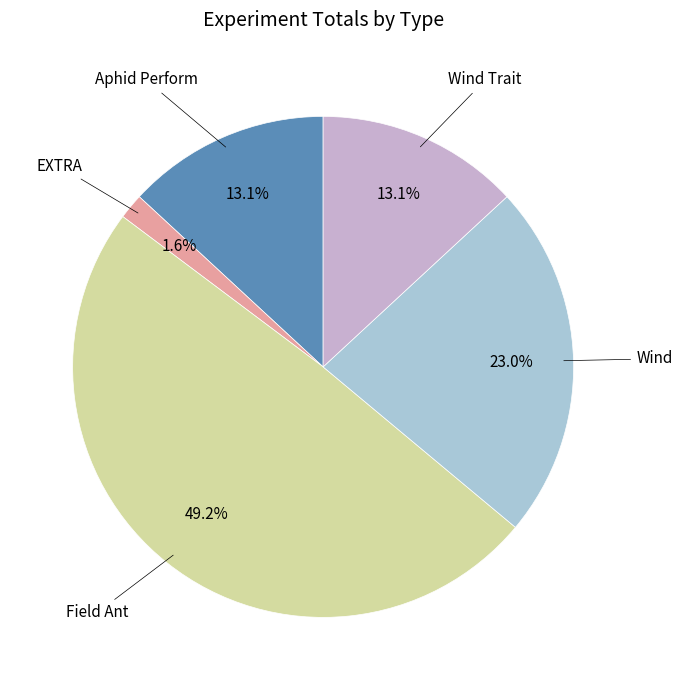

How many slices are in this pie chart?

5